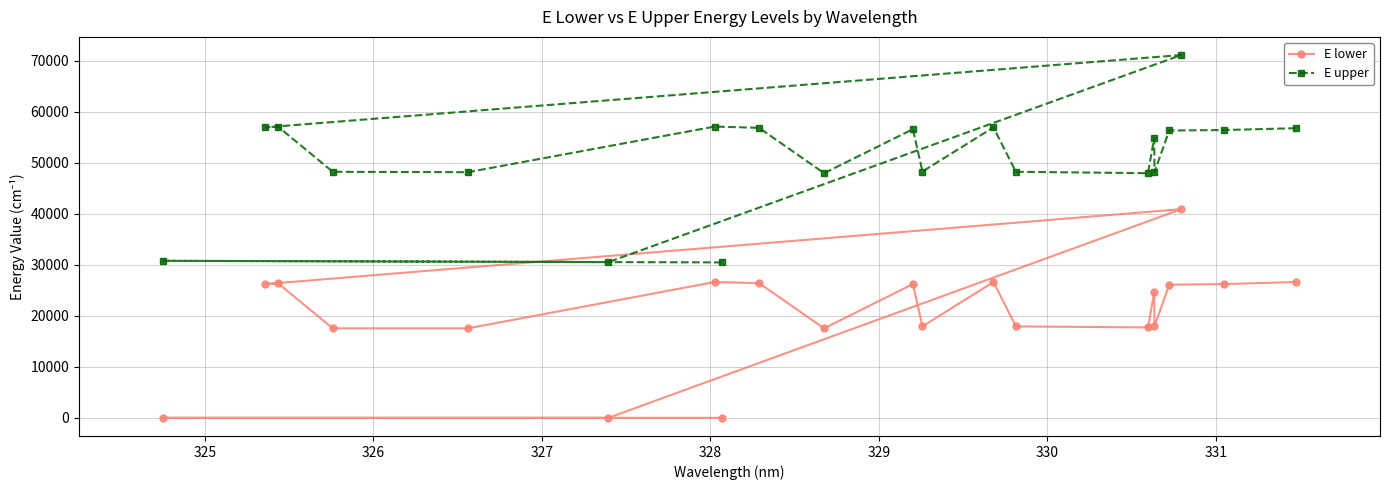

What is the value of the E lower point at the 21st from the left?

26623.7